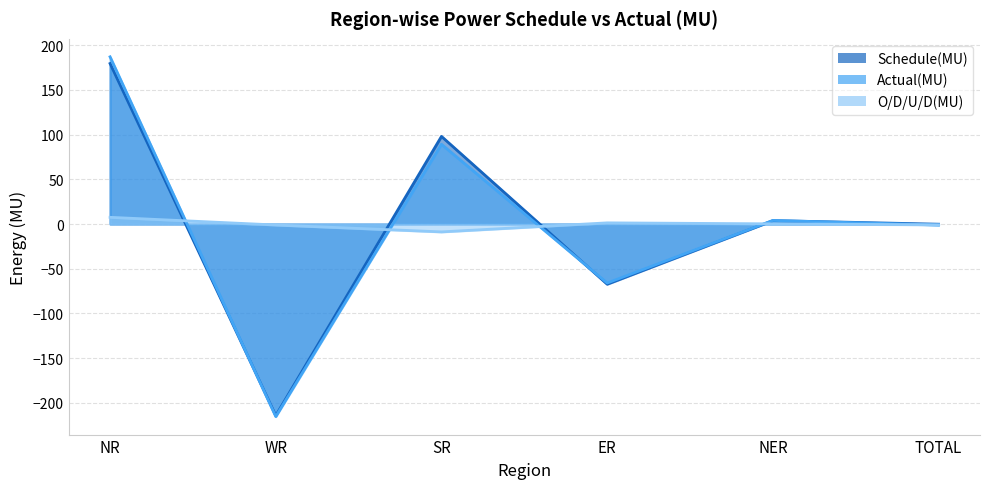

What is the minimum value shown in the chart?

-215.4